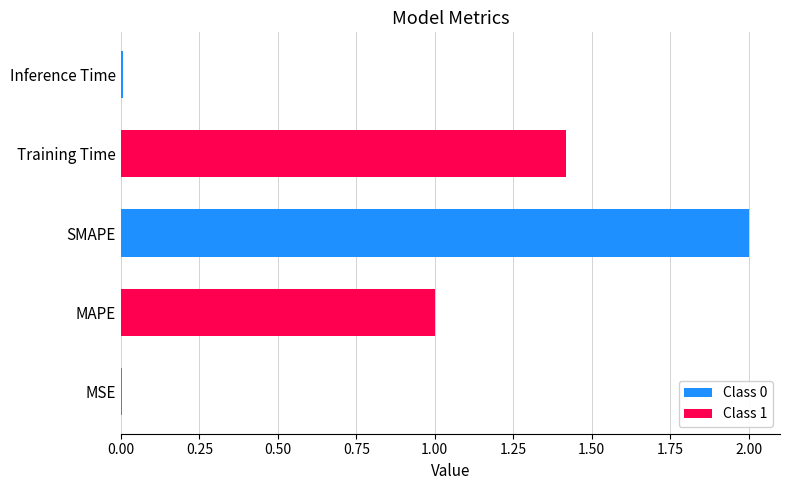

What is the sum of all values?

4.4